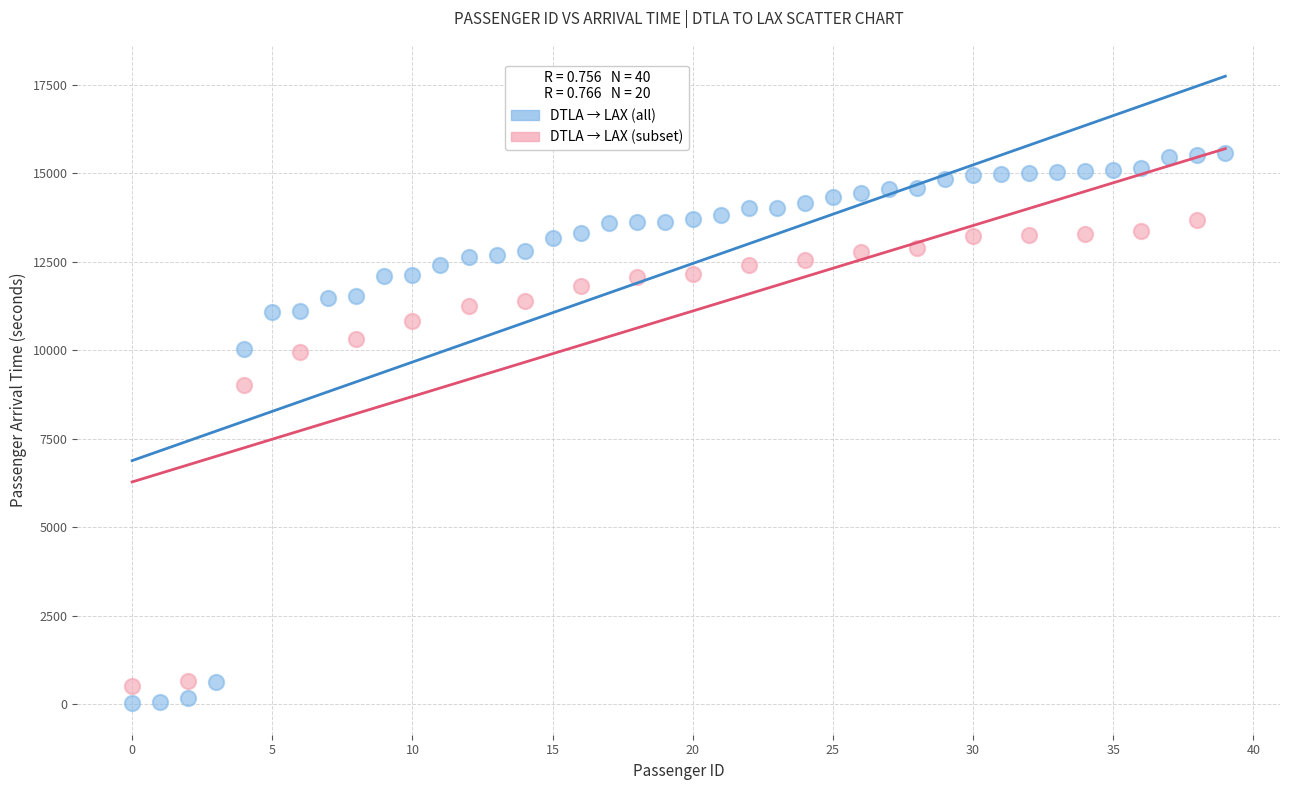

Which series has the largest Y range (max minus min)?

DTLA → LAX (all)